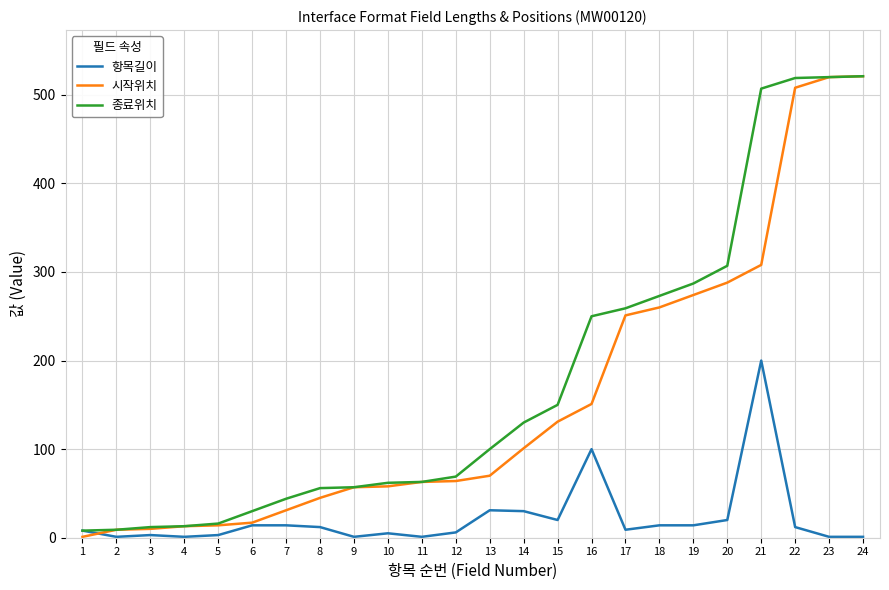

At which label does 항목길이 first exceed 12?

6